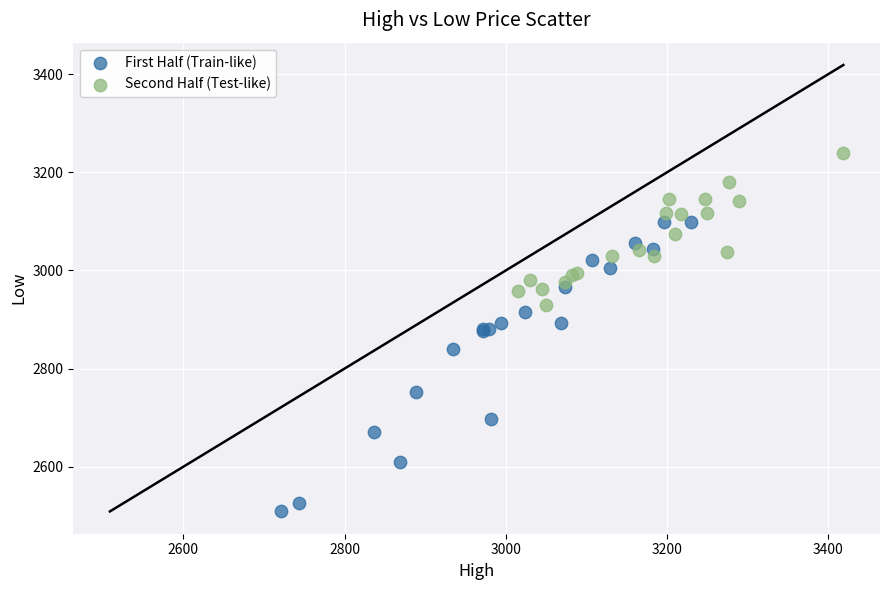

Which series reaches the maximum Y coordinate?

Second Half (Test-like)